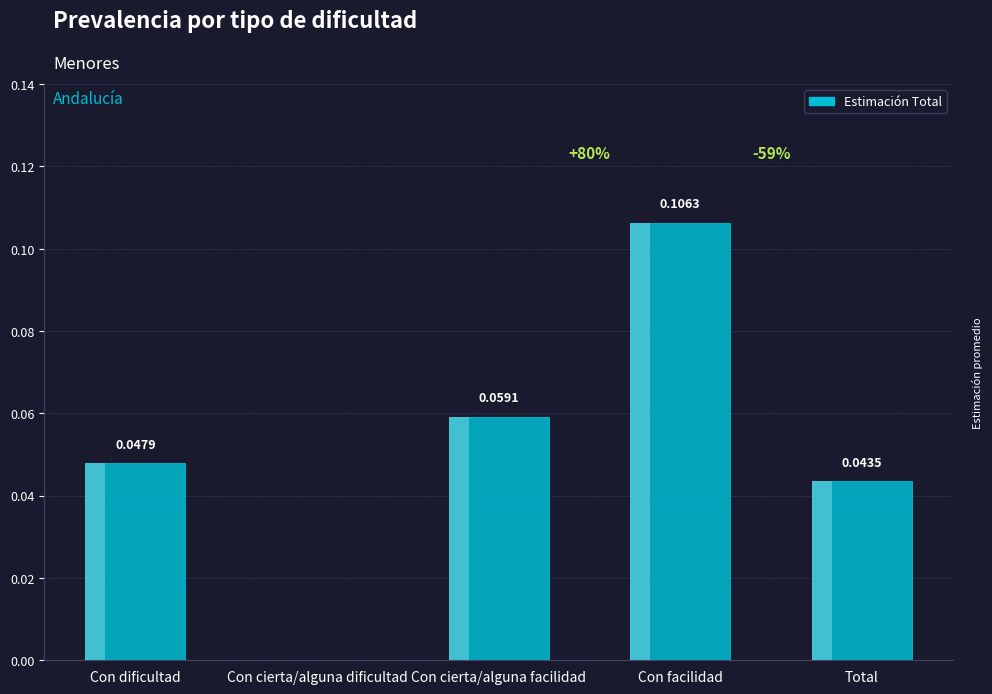

At which label is the value closest to 0?

Con cierta/alguna dificultad